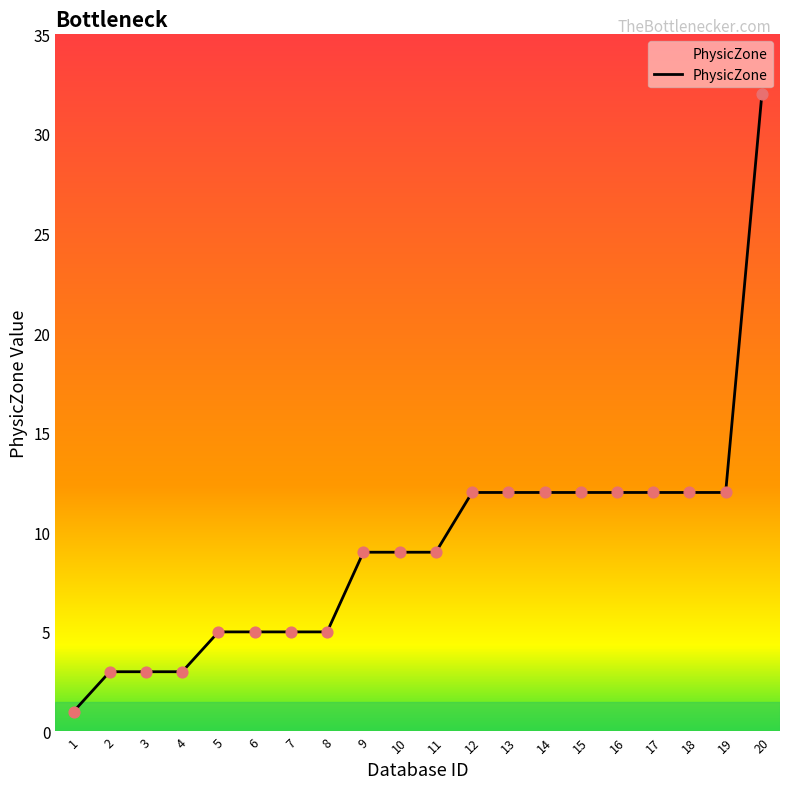

What is the ratio of the value at 2 to the value at 1?

3.0